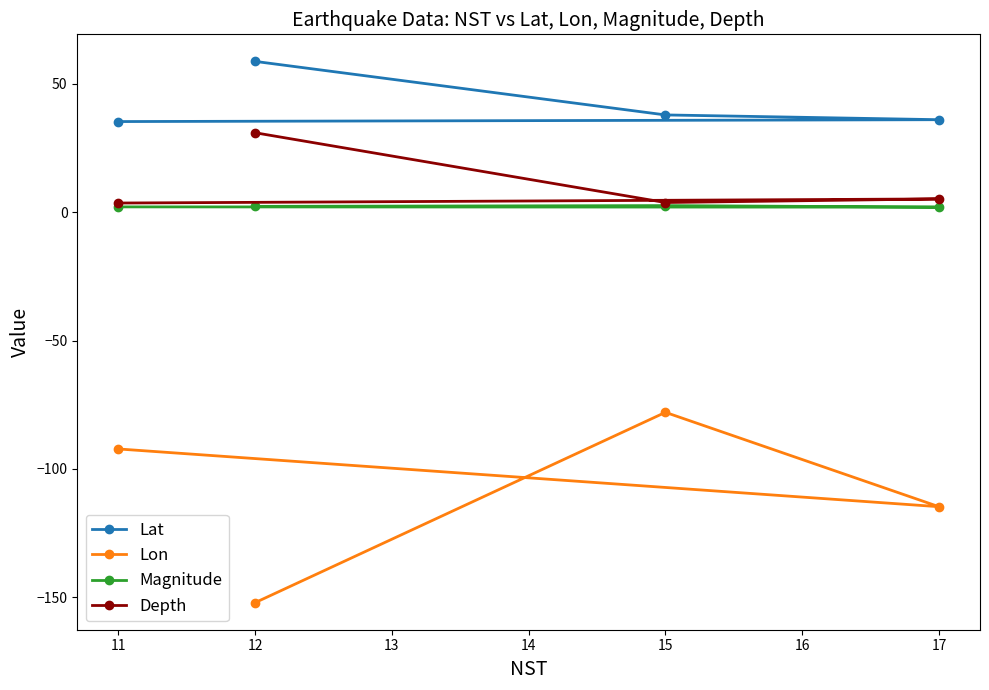

Is this an area chart (filled region under the line)?

No